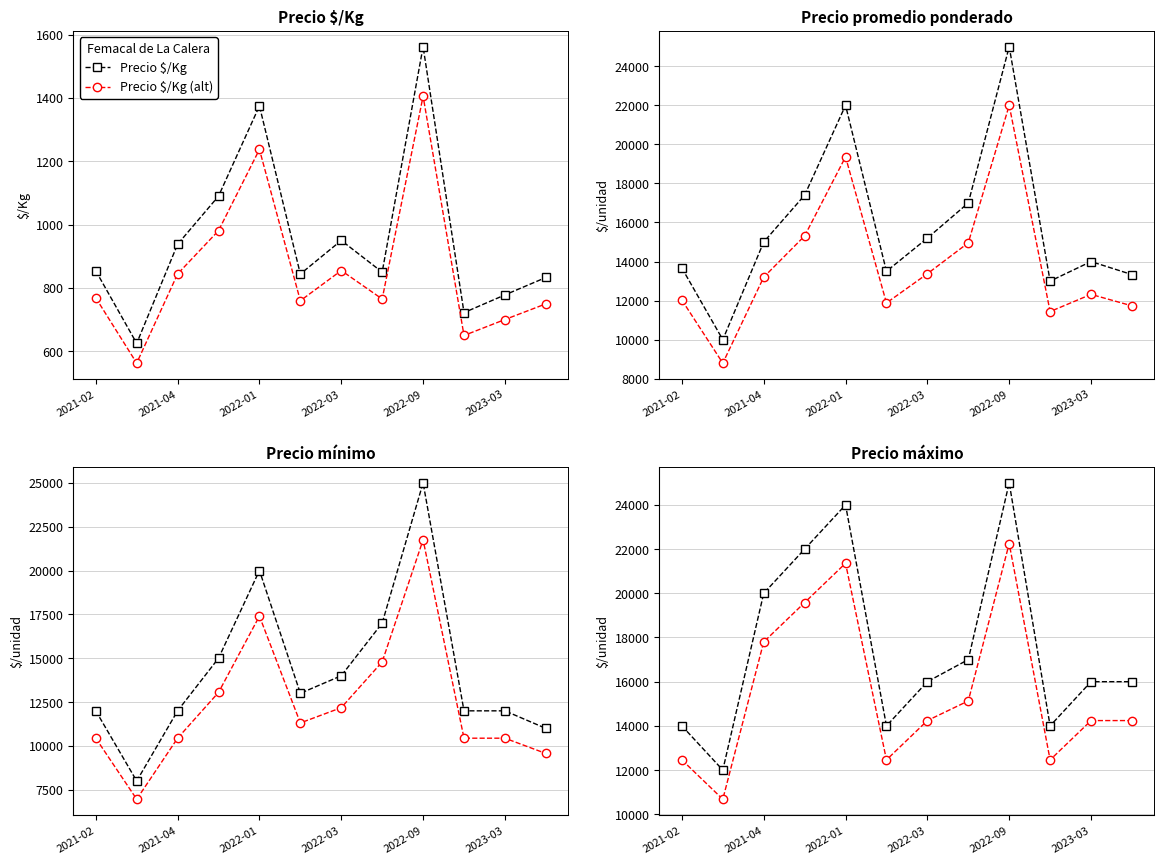

True or false: Precio máximo has more than 0 interior local peaks.

True